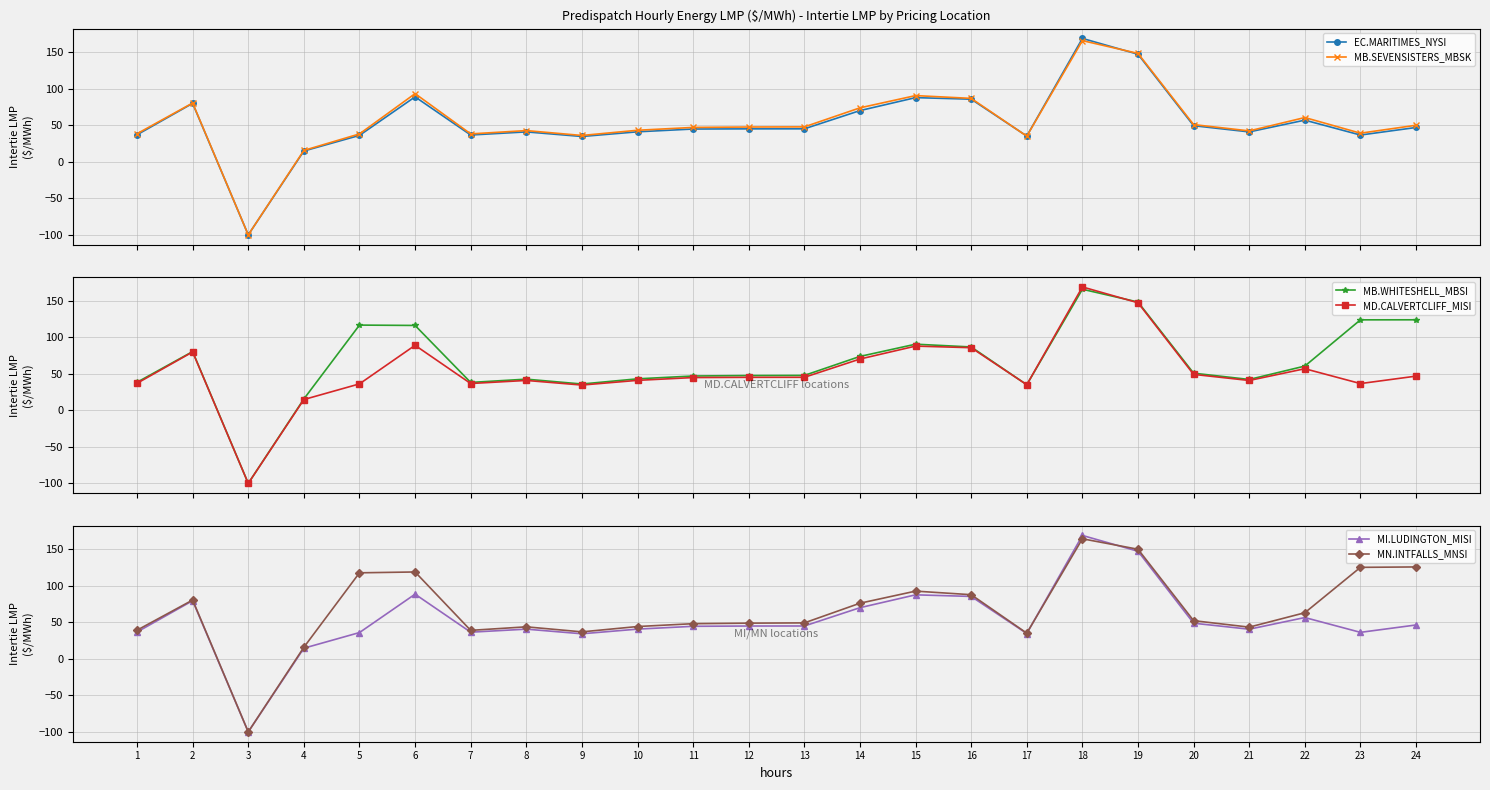

What is the lowest value of the EC.MARITIMES_NYSI series?

-100.0